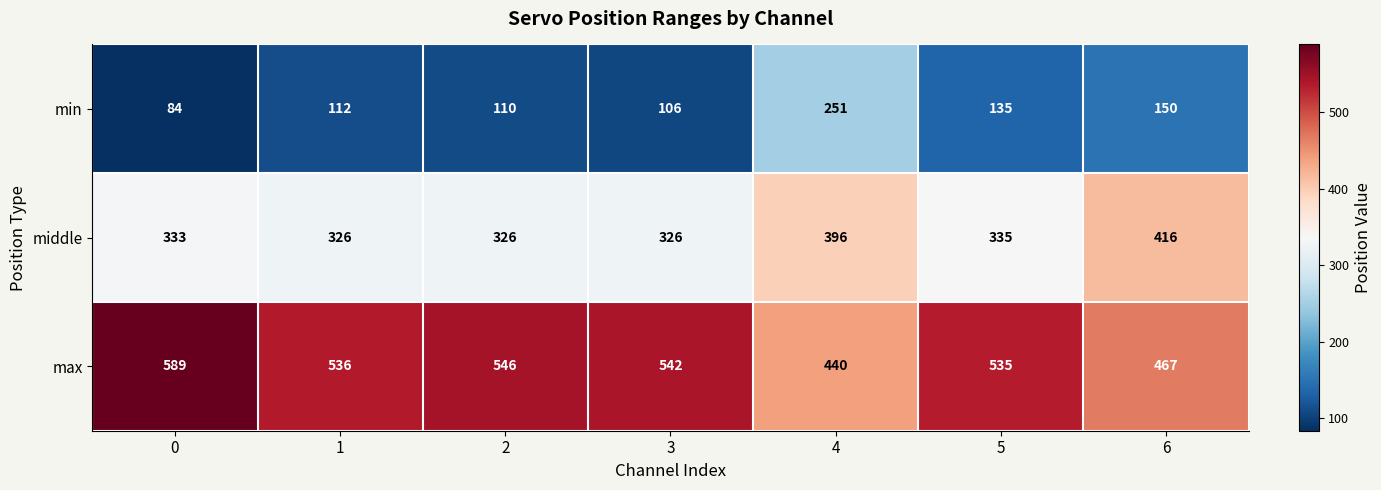

Which series has the largest total across all categories?

max